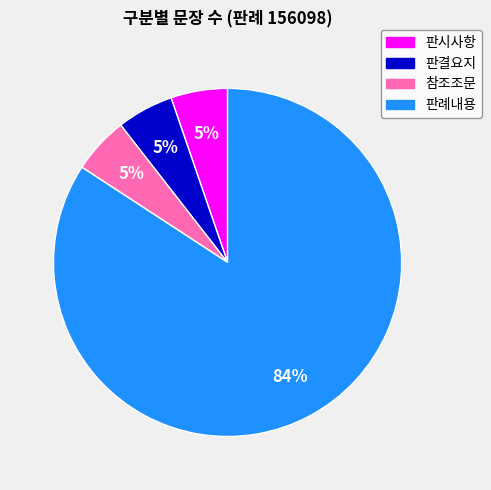

Which has a higher value, 판례내용 or 판시사항?

판례내용